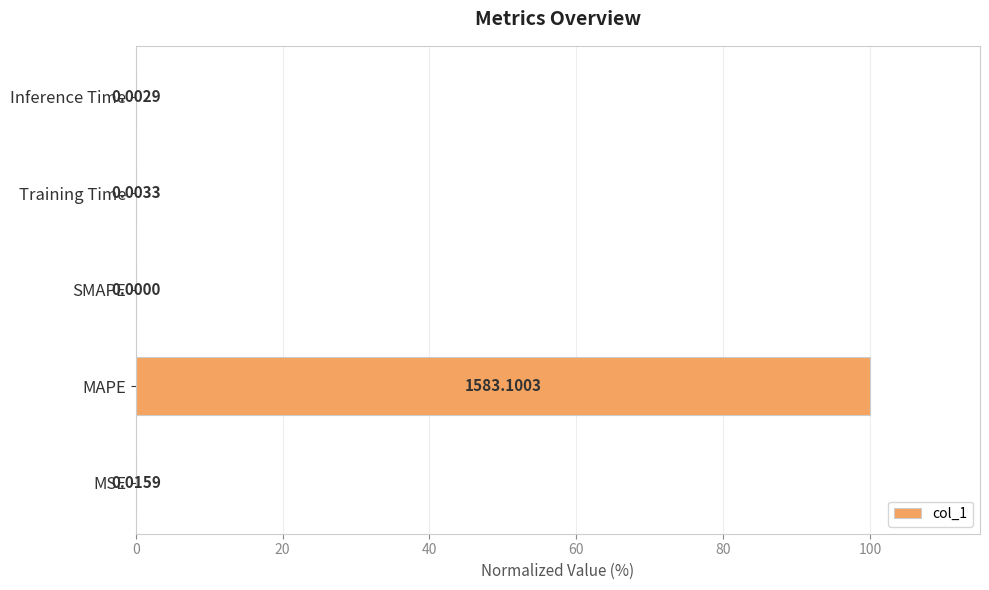

What is the sum of all values?

100.0